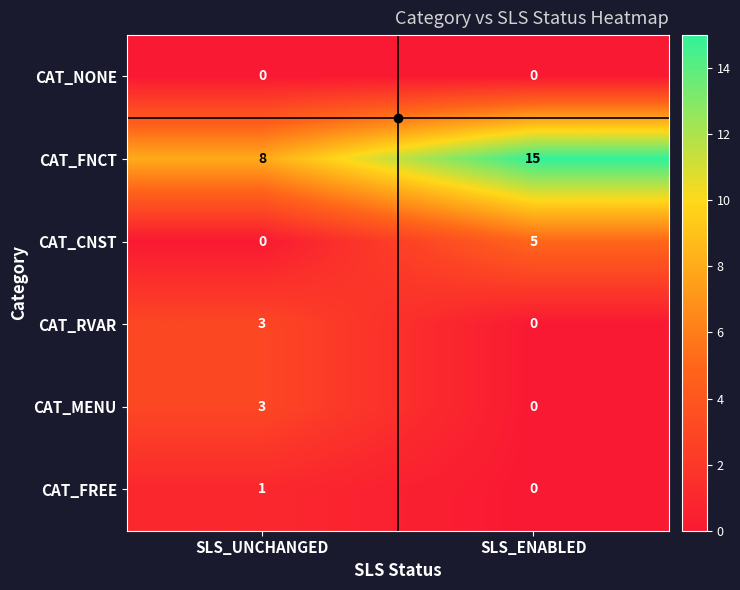

What is the sum of the CAT_MENU values at SLS_UNCHANGED and SLS_ENABLED?

3